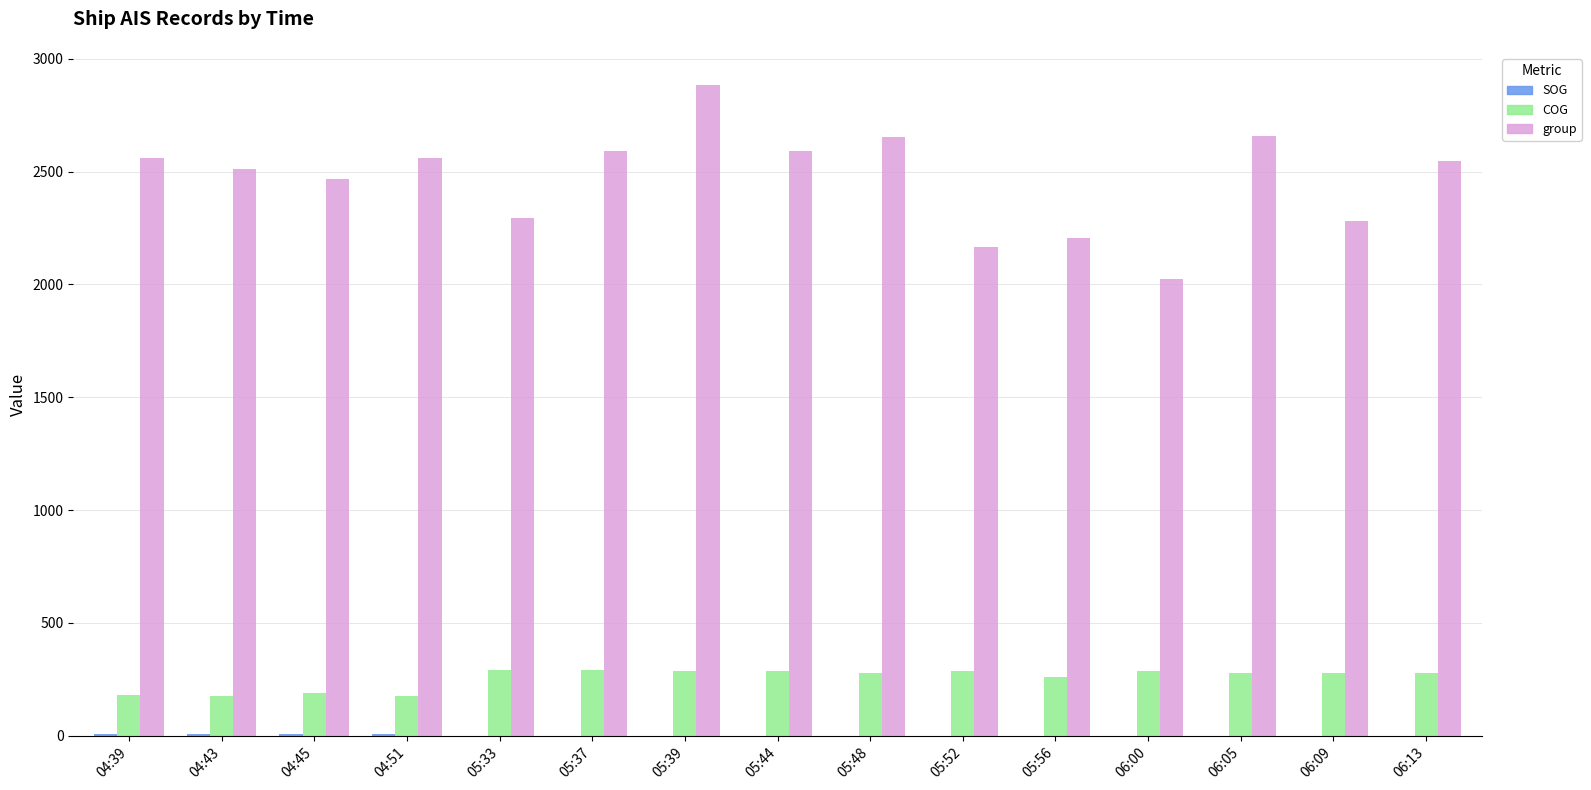

Are the bars horizontal?

No